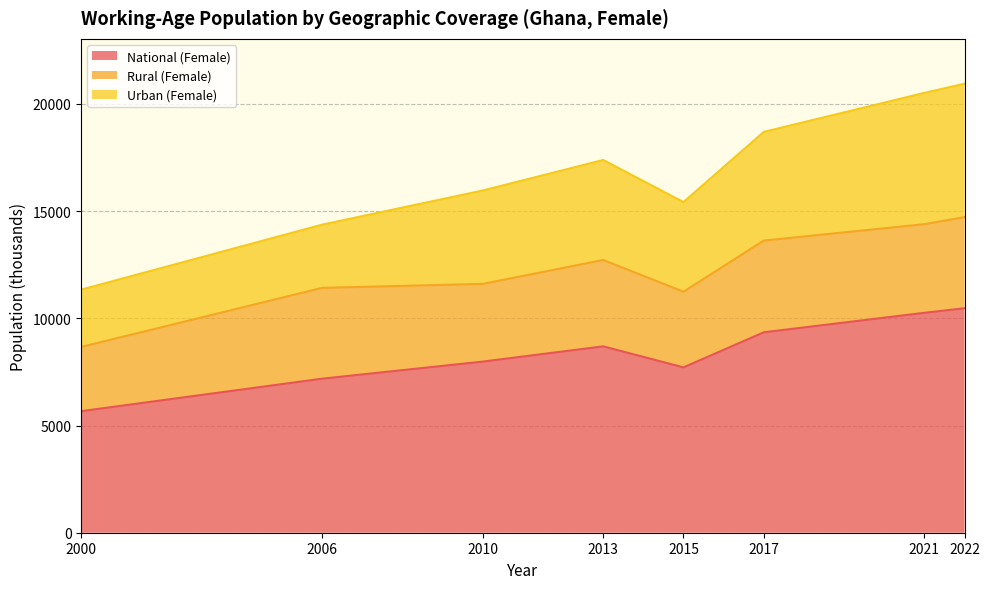

Does the chart display data point markers on the line(s)?

No